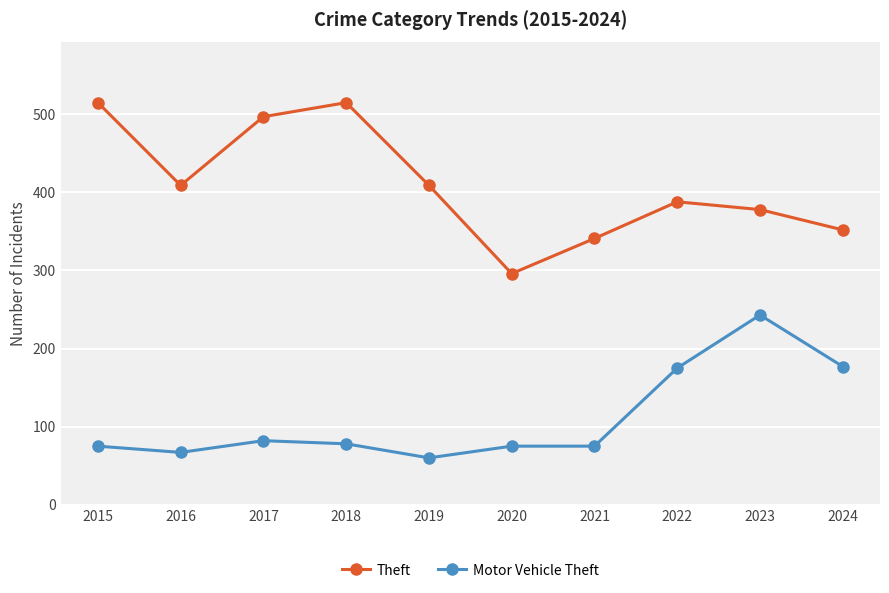

What is the difference between the maximum and minimum values in the Theft series?

219